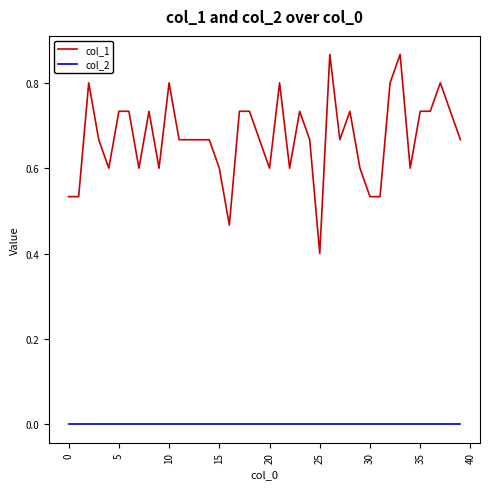

True or false: col_1 and col_2 intersect in this chart.

False